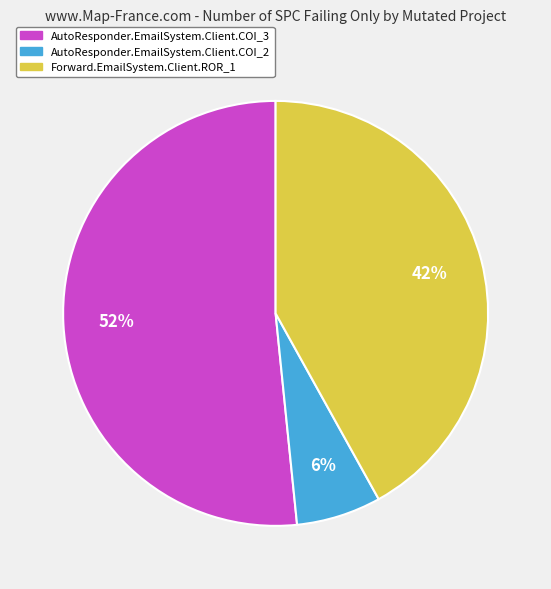

What is the ratio of the value at Forward.EmailSystem.Client.ROR_1 to the value at AutoResponder.EmailSystem.Client.COI_3?

0.8